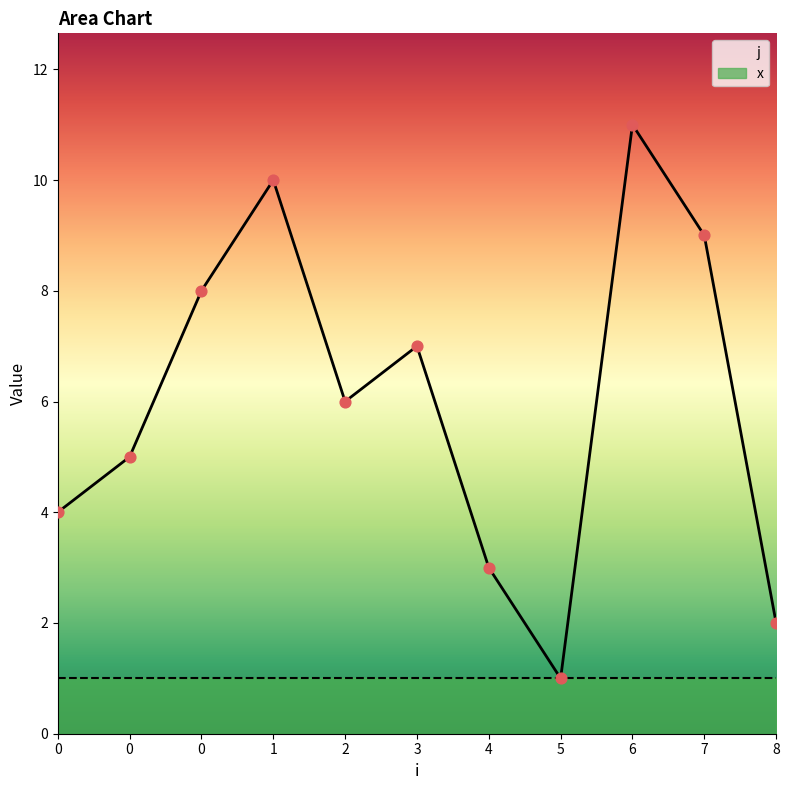

What is the total value across all series at 6?

12